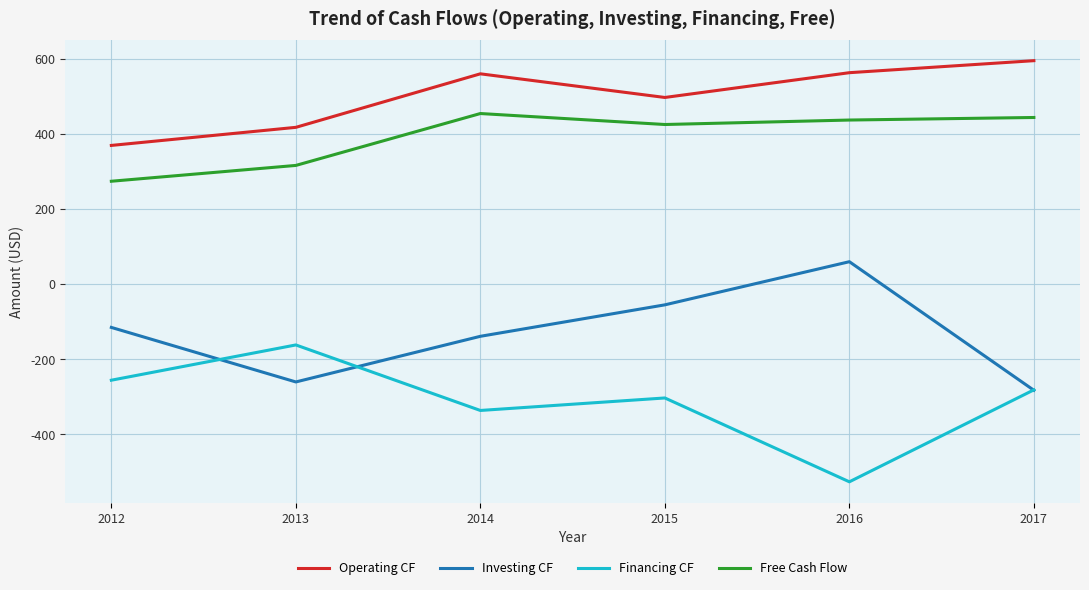

True or false: Financing CF and Operating CF cross at least once.

False